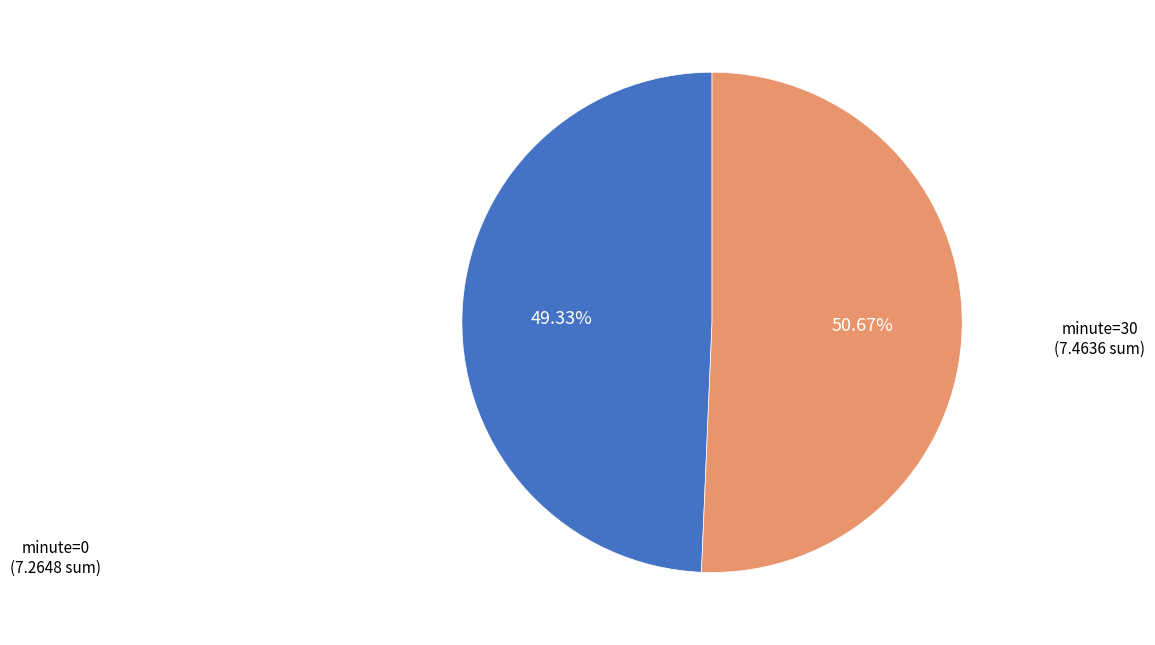

Is there a majority slice in this chart?

Yes